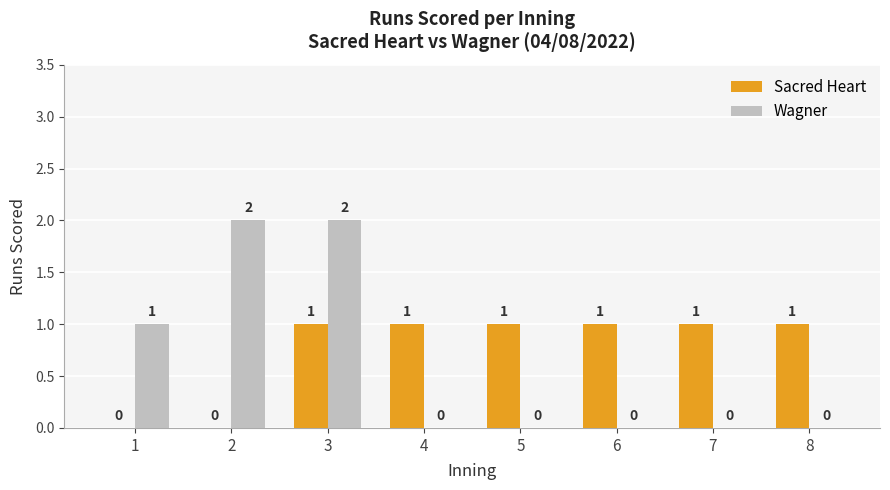

True or false: Wagner has a value of -1 at 4.

False